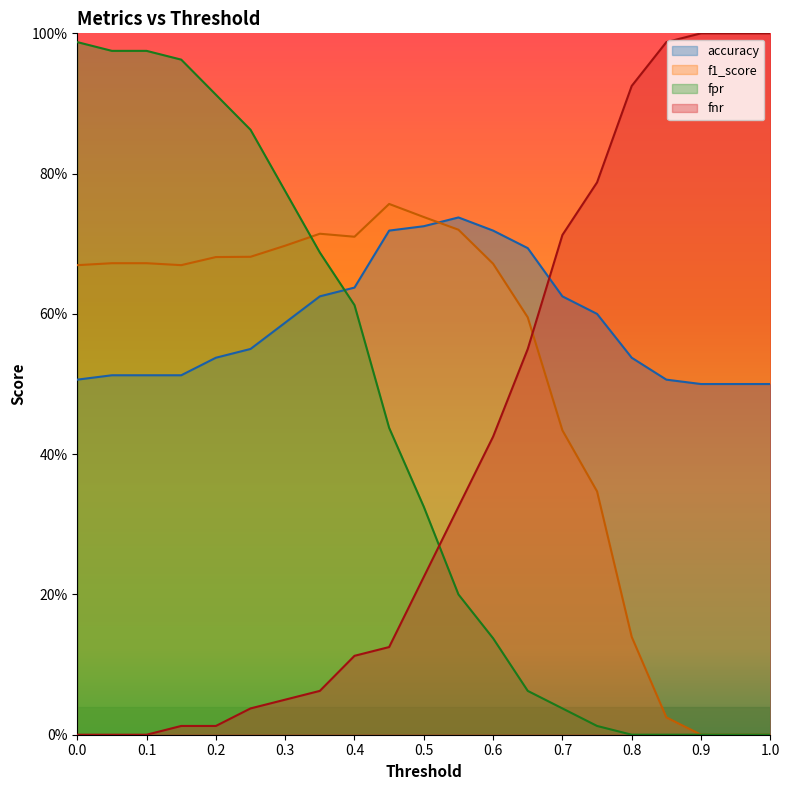

True or false: f1_score has a value of 1.0 at 0.0.

False